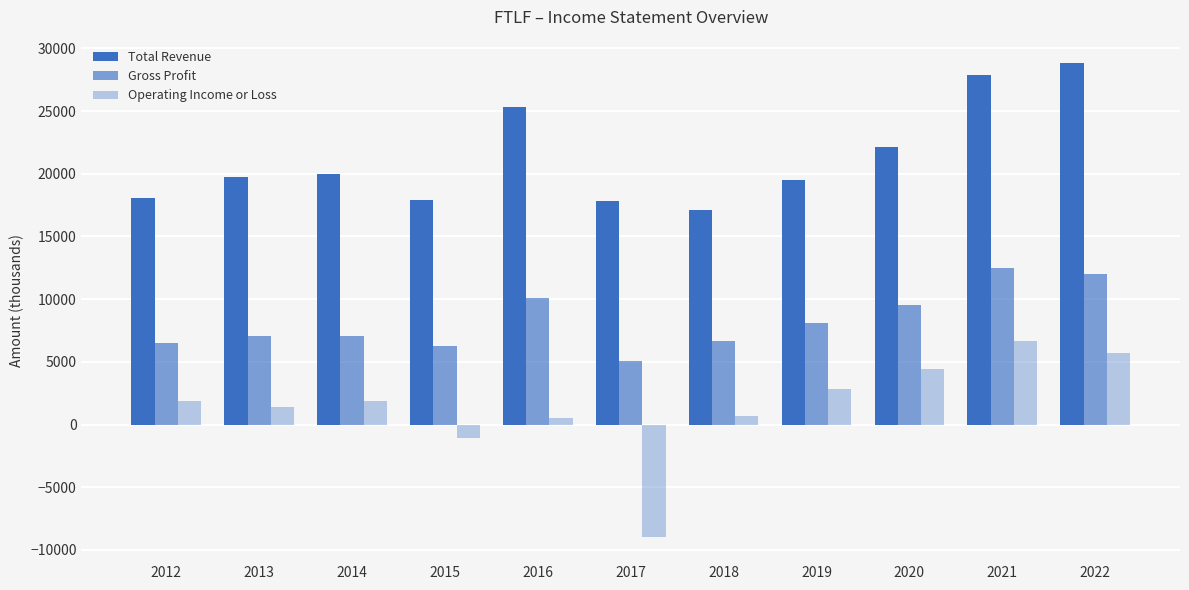

How many data points does each series have?

11